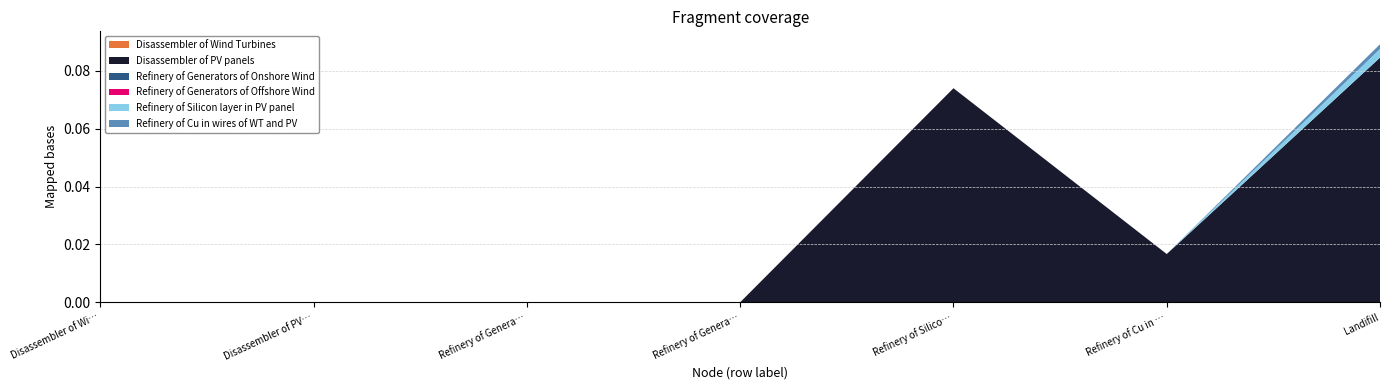

Reading left to right, transcribe all the data shown in this chart.

Disassembler of Wind Turbines: 0.0	0.0	0.0	0.0	0.0	0.0	0.0
Disassembler of PV panels: 0.0	0.0	0.0	0.0	0.1	0.0	0.1
Refinery of Generators of Onshore Wind: 0.0	0.0	0.0	0.0	0.0	0.0	0.0
Refinery of Generators of Offshore Wind: 0.0	0.0	0.0	0.0	0.0	0.0	0.0
Refinery of Silicon layer in PV panel: 0.0	0.0	0.0	0.0	0.0	0.0	0.0
Refinery of Cu in wires of WT and PV: 0.0	0.0	0.0	0.0	0.0	0.0	0.0